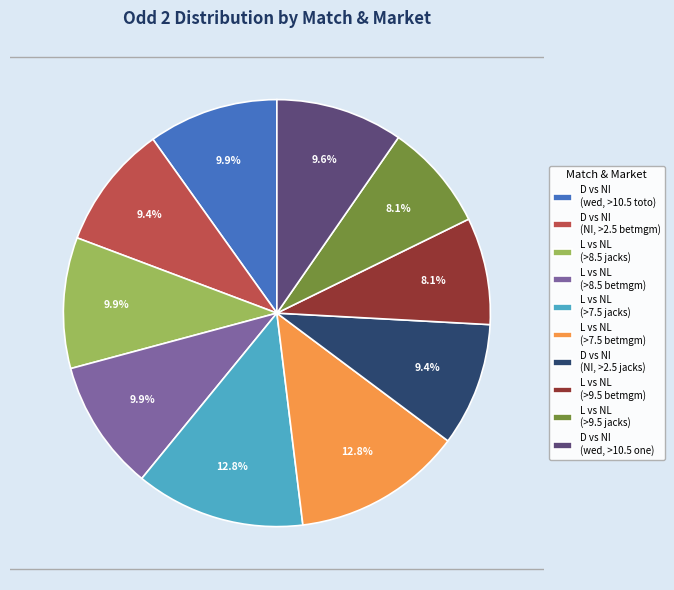

What percentage is NOT represented by L vs NL (>9.5 betmgm)?

91.9%